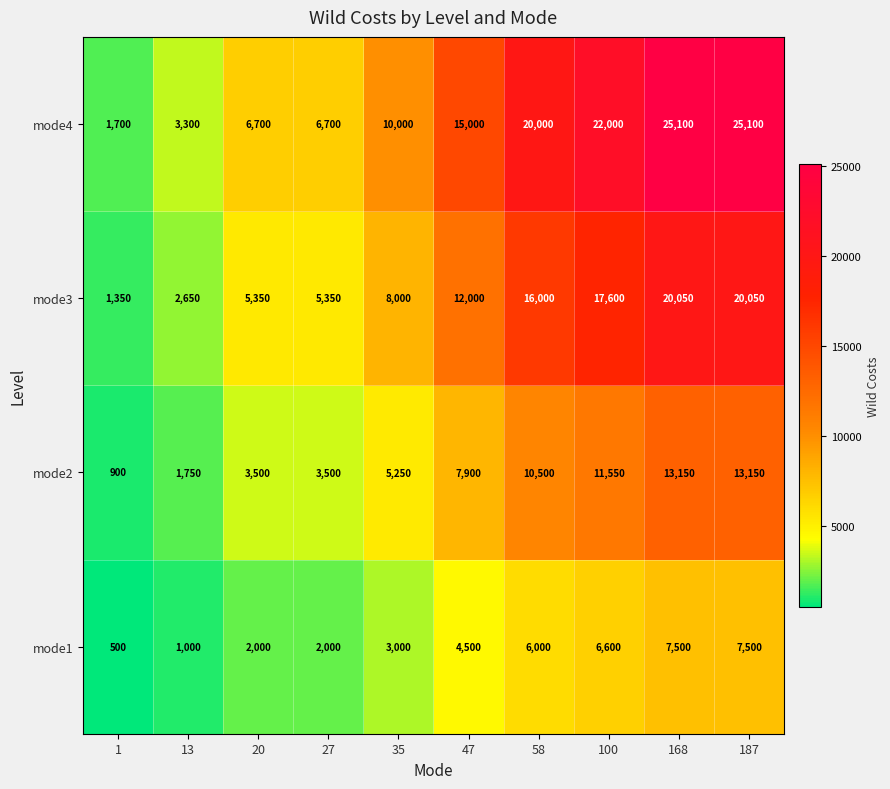

True or false: mode1 has a value of 4500 at 47.

True